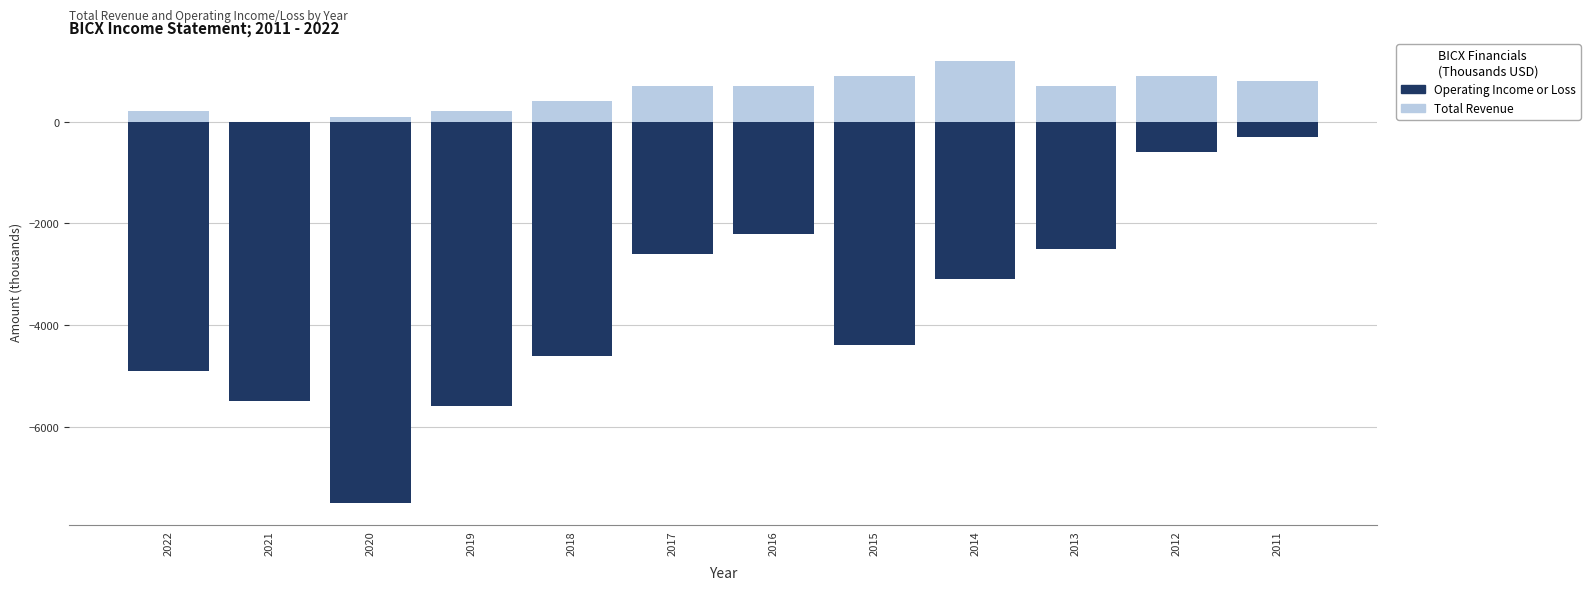

Reading left to right, list all the values displayed in this chart.

Total Revenue: 200	0	100	200	400	700	700	900	1200	700	900	800
Operating Income or Loss: -4900	-5500	-7500	-5600	-4600	-2600	-2200	-4400	-3100	-2500	-600	-300